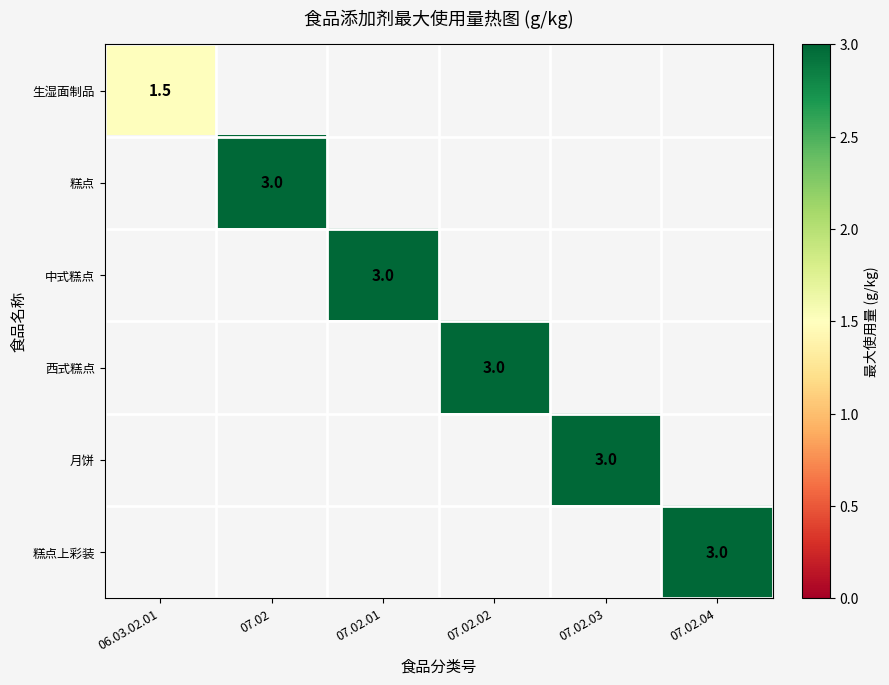

The 月饼 series shows 1.7 at 07.02.03. True or false?

False